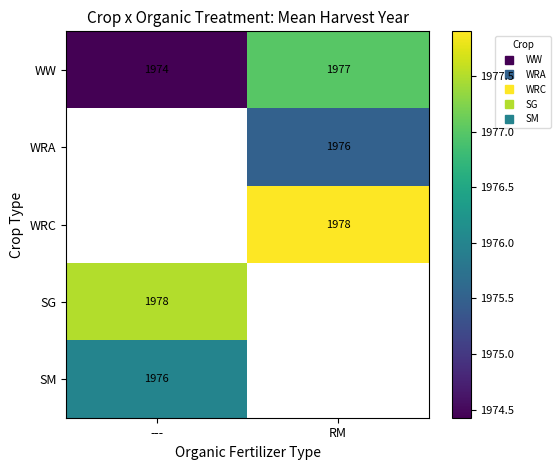

Which series has the largest total across all categories?

WW